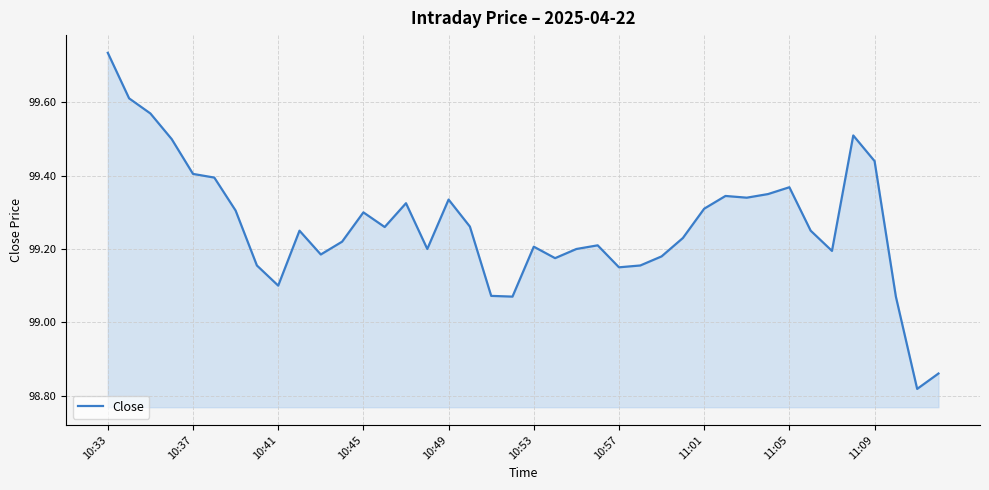

How many values are below 99?

2